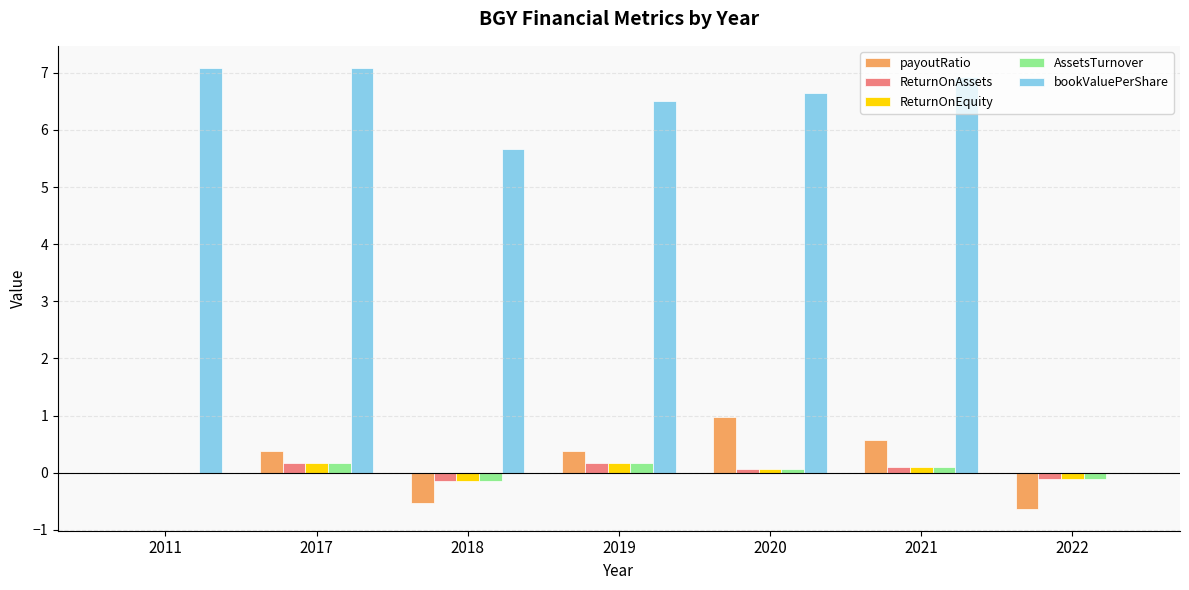

What is the sum of the AssetsTurnover values at 2020 and 2017?

0.2